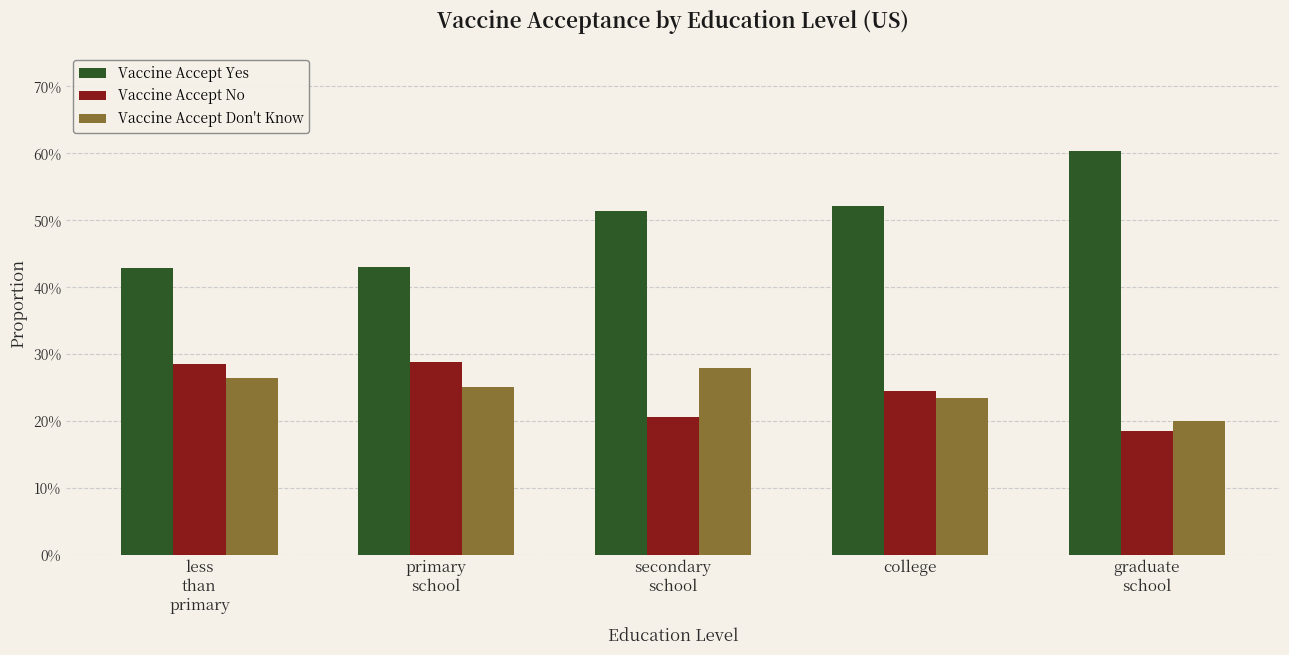

The value of Vaccine Accept No at less
than
primary is 0.5. True or false?

False